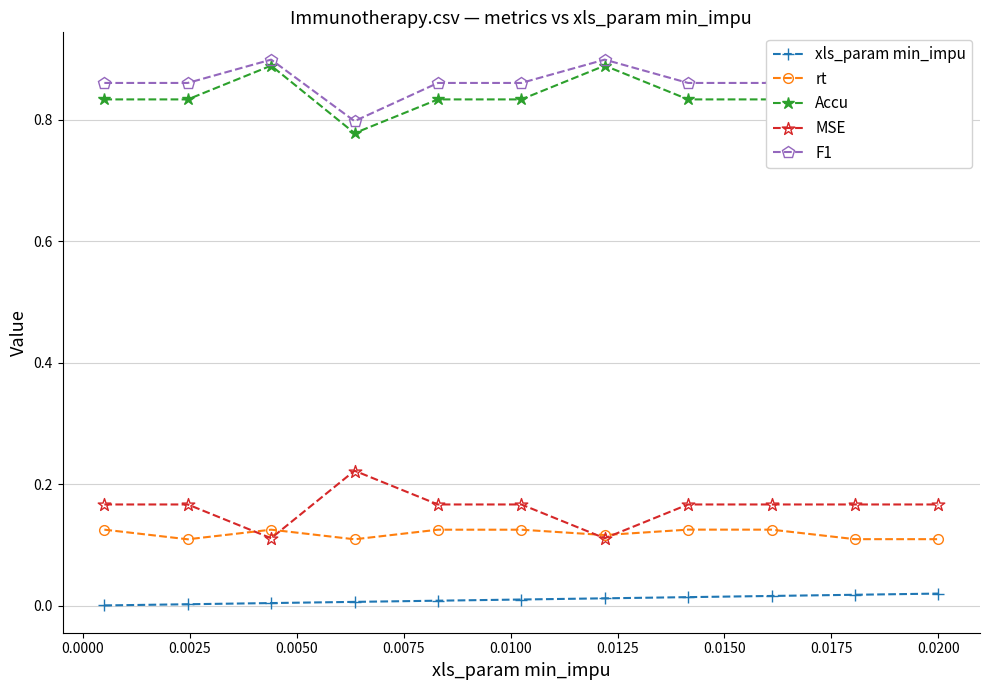

What is the sum of all F1 values?

9.5